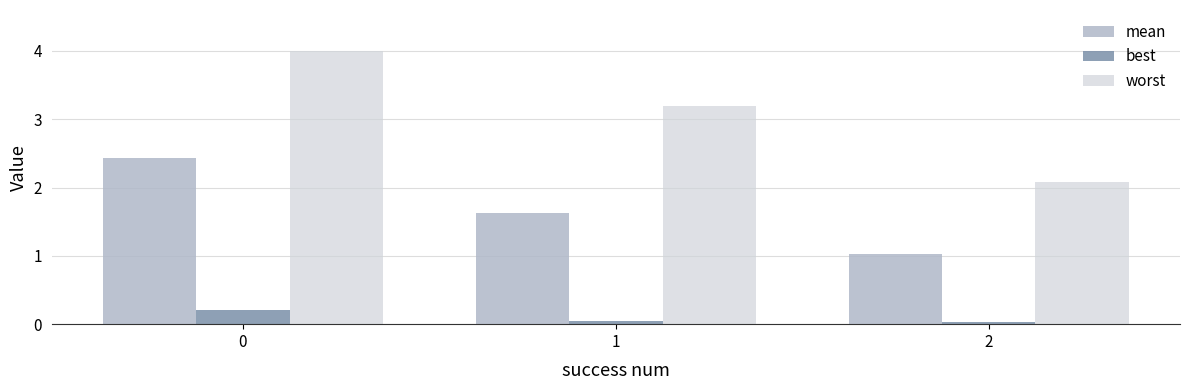

What is the maximum value shown in the chart?

4.0